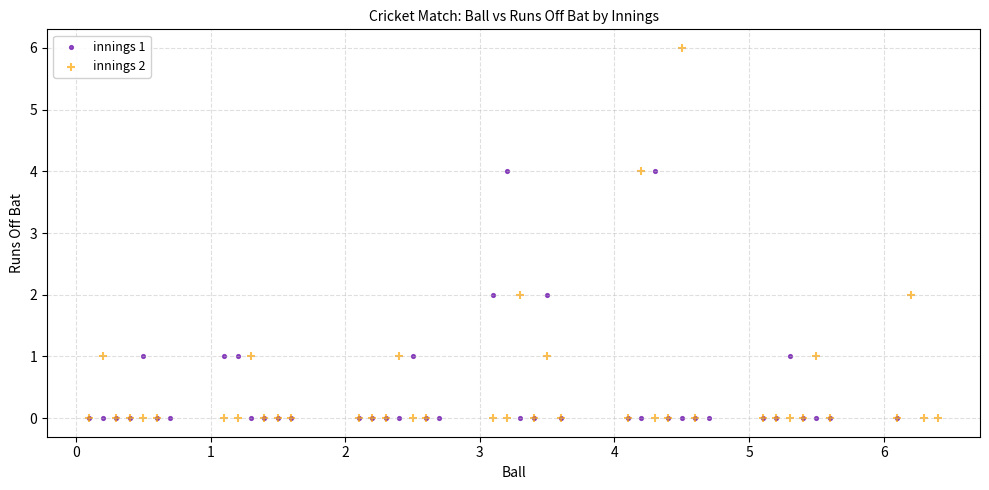

Which series has the widest spread of Y values?

innings 2